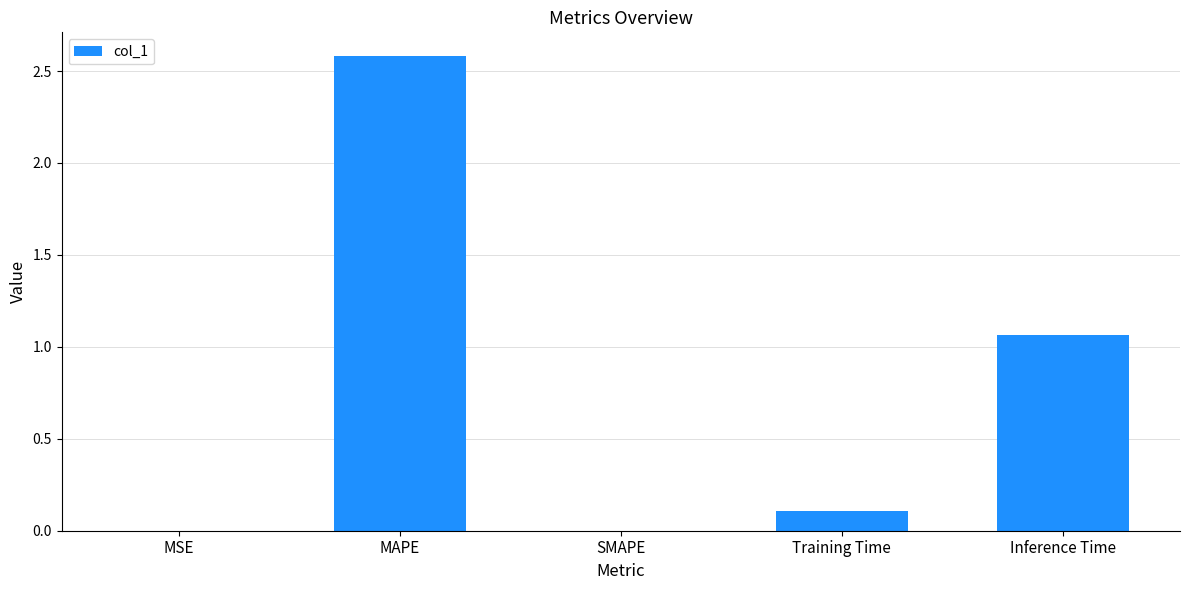

What is the approximate value at MAPE?

2.6